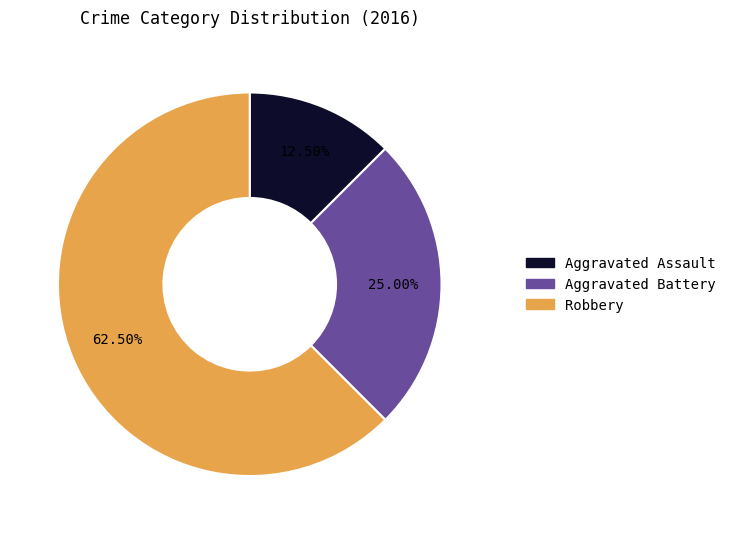

What portion of the pie excludes Aggravated Assault?

87.5%